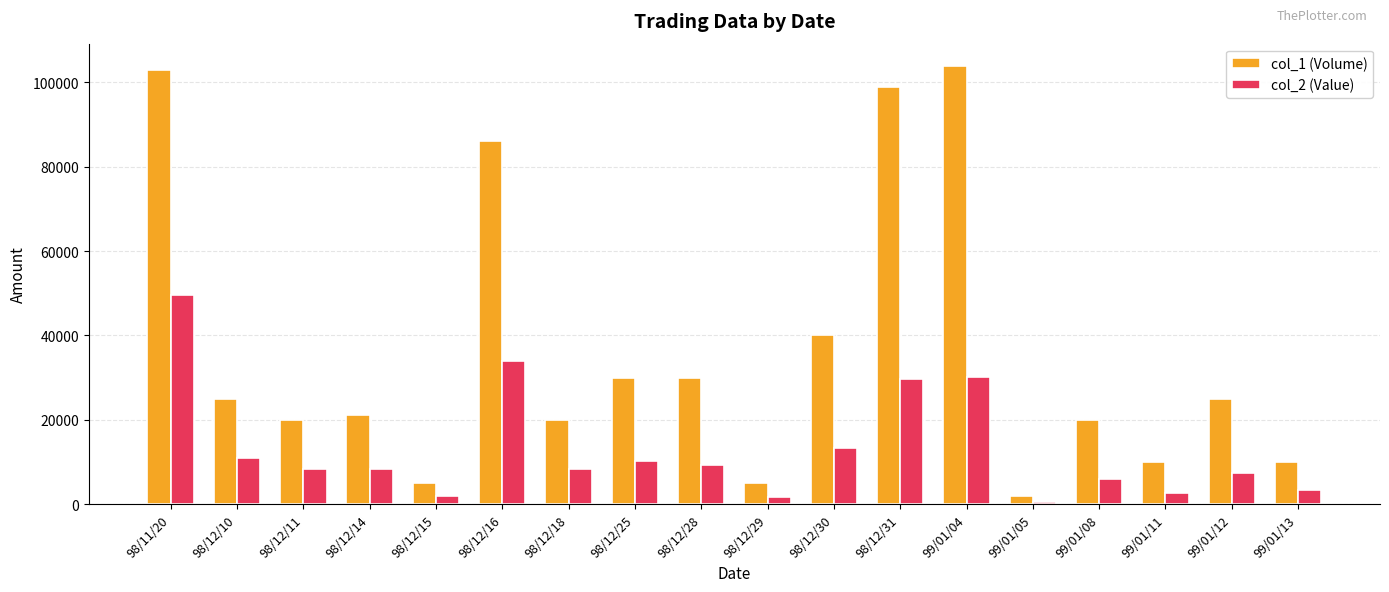

What is the difference between the second highest and minimum values in the col_2 (Value) series?

33360